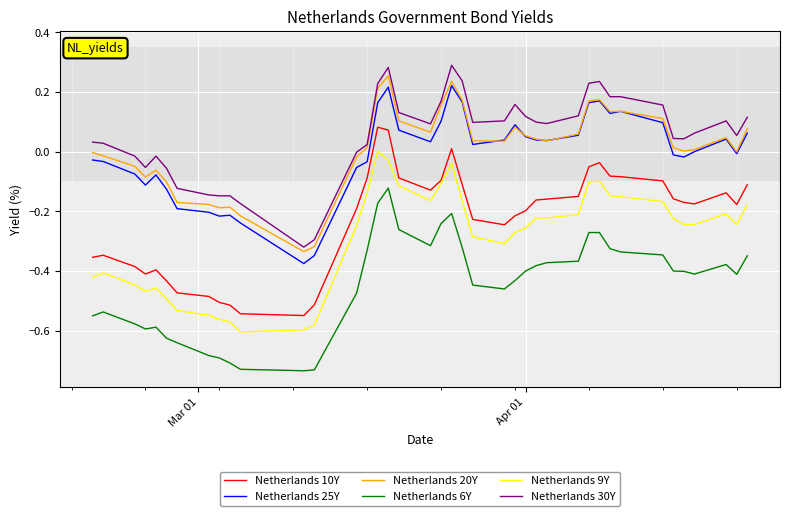

True or false: Netherlands 30Y and Netherlands 25Y intersect in this chart.

False